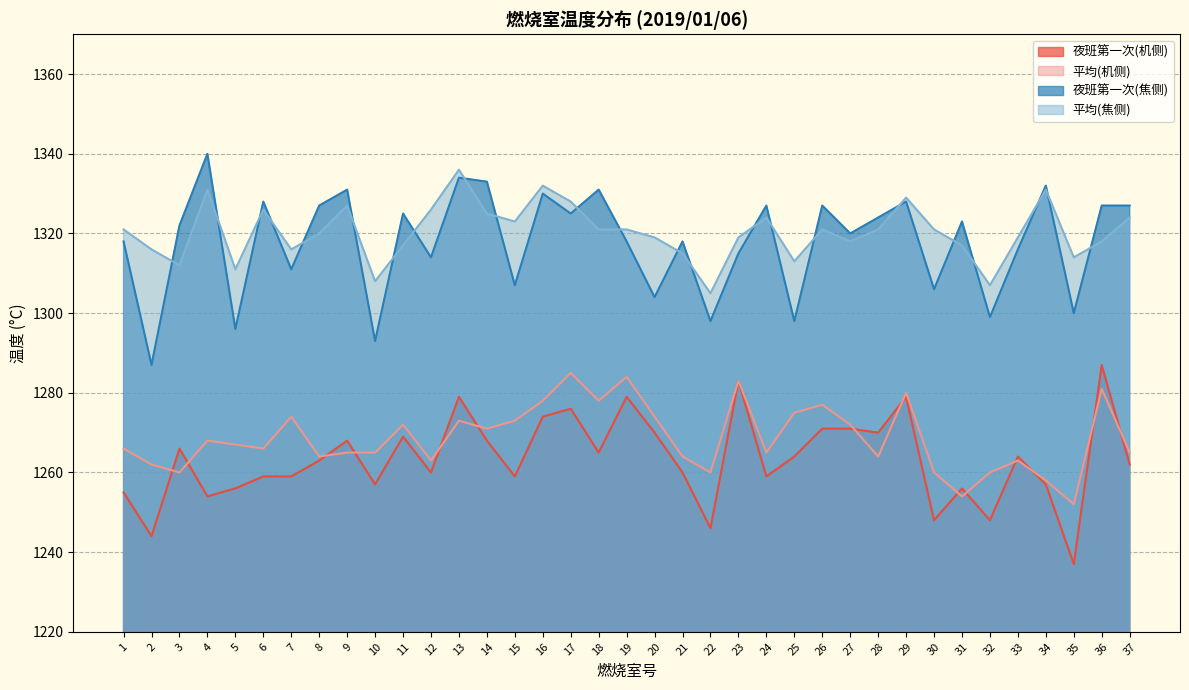

True or false: 夜班第一次(机侧) has a value of 1264 at 33.

True